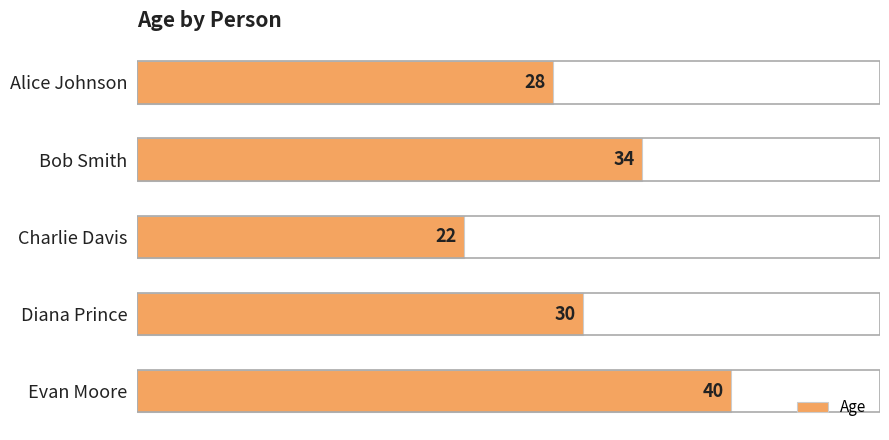

What is the greatest value displayed?

40